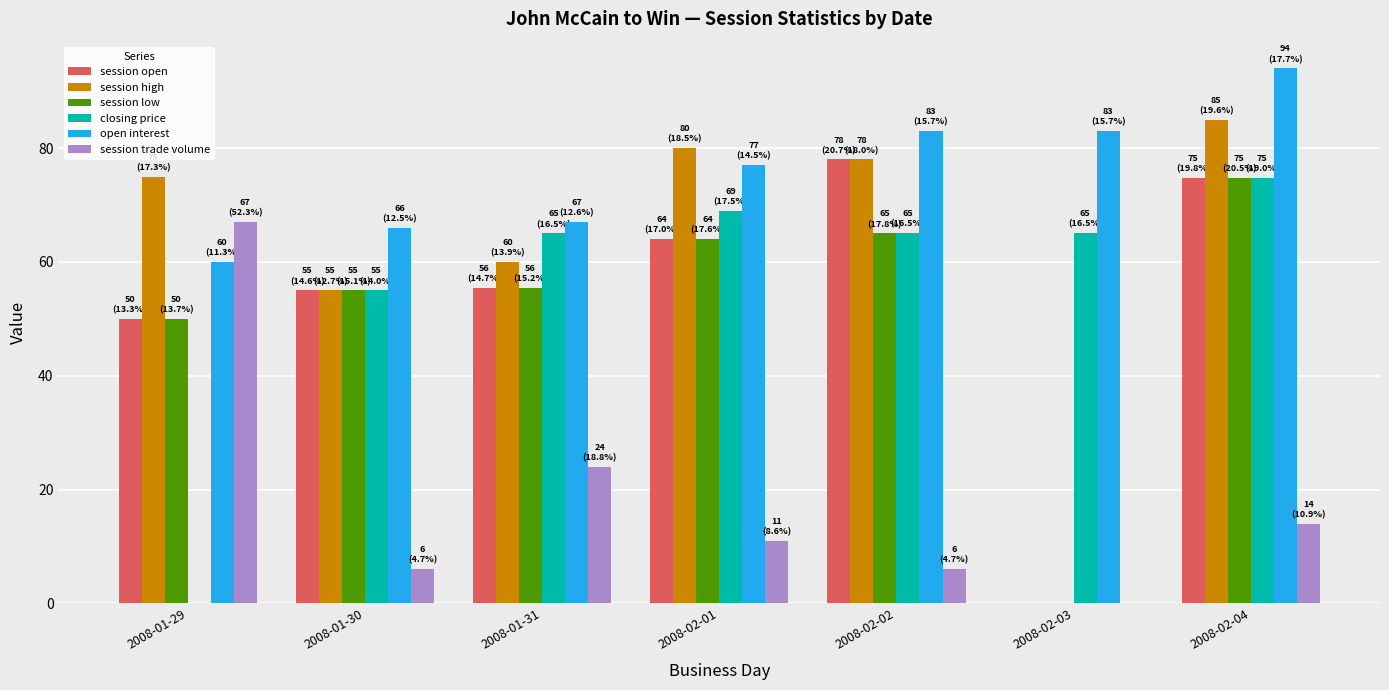

Is it true that session open equals 32.6 at 2008-02-03?

False